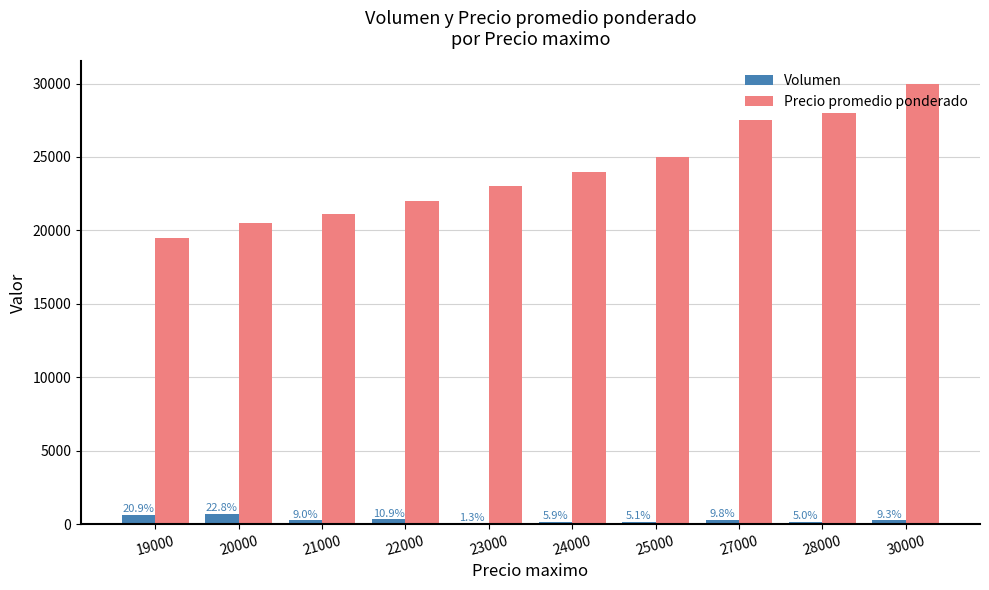

What is the greatest value displayed?

30000